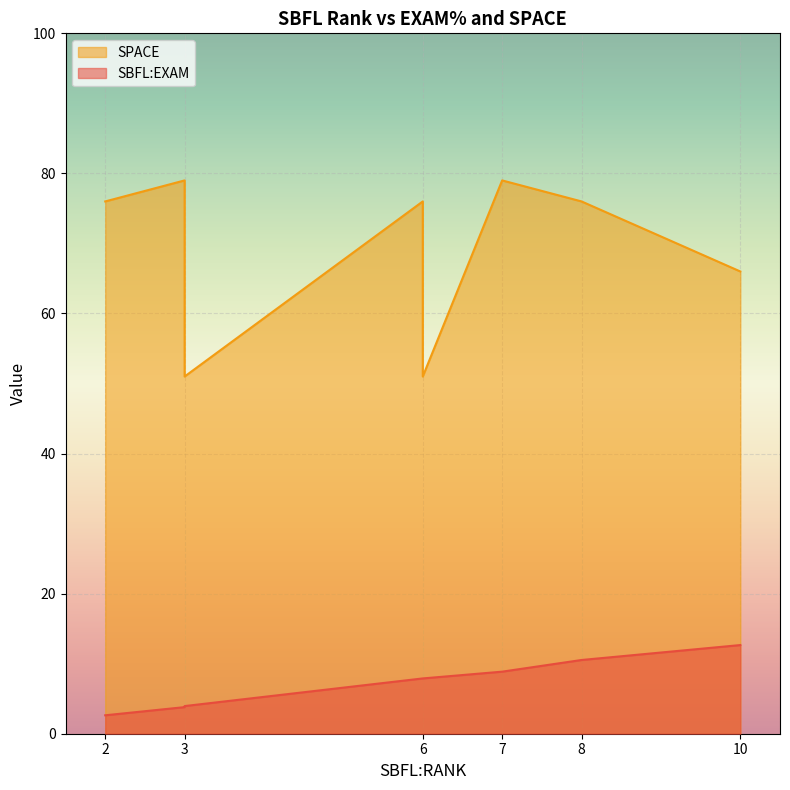

Where is the first local minimum for SPACE?

3